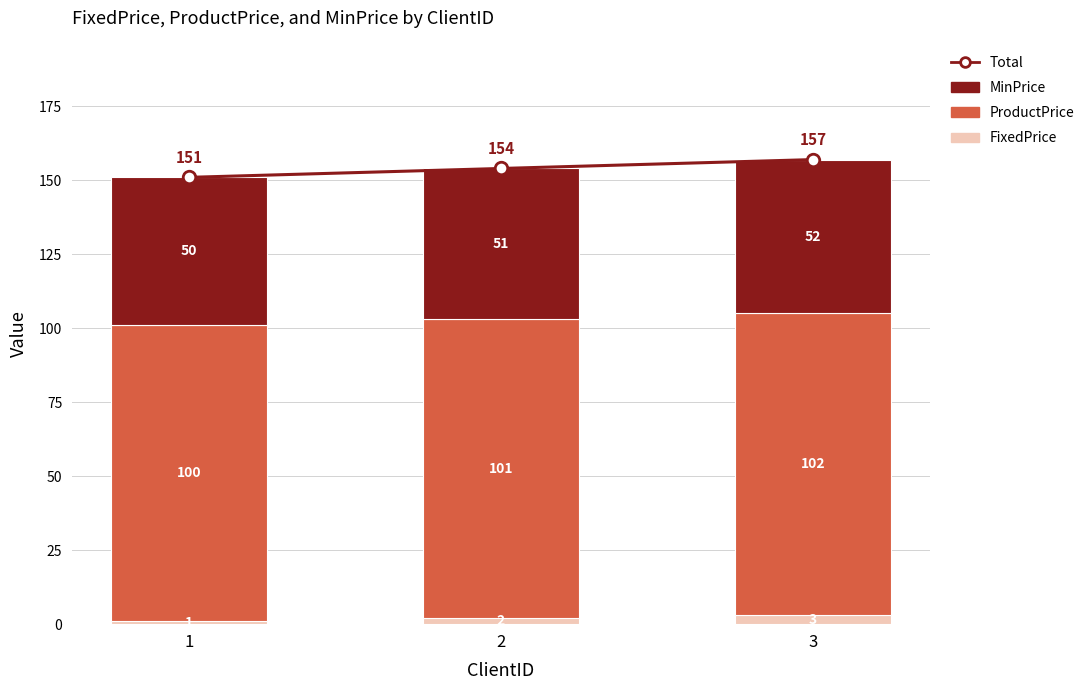

What is the sum of all ProductPrice values?

303